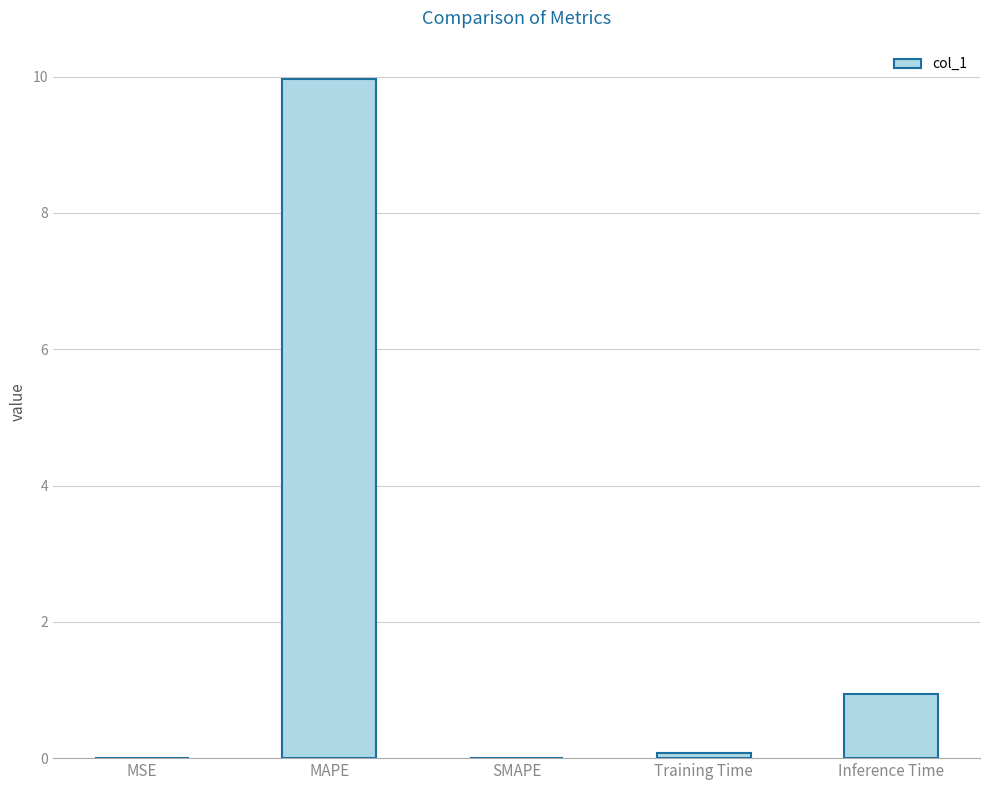

Which label corresponds to the largest value in the chart?

MAPE